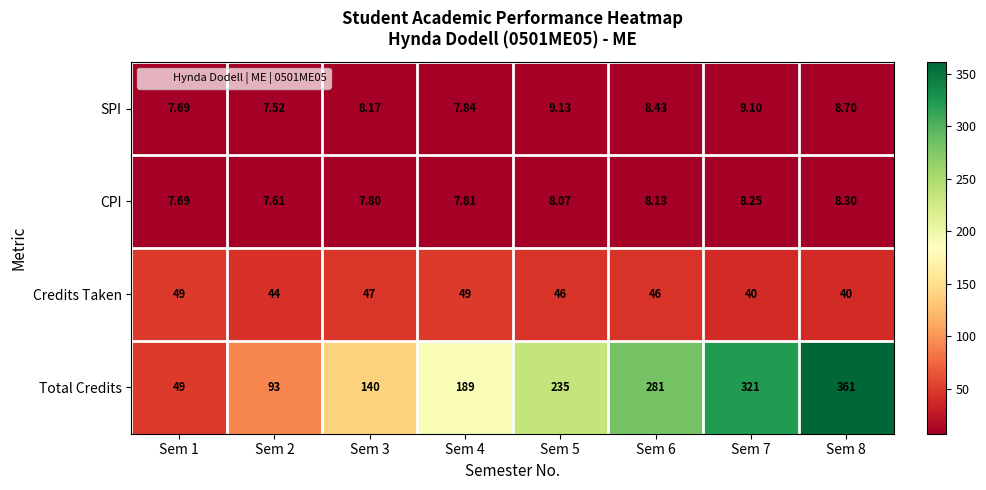

Which series has the largest total across all categories?

Total Credits